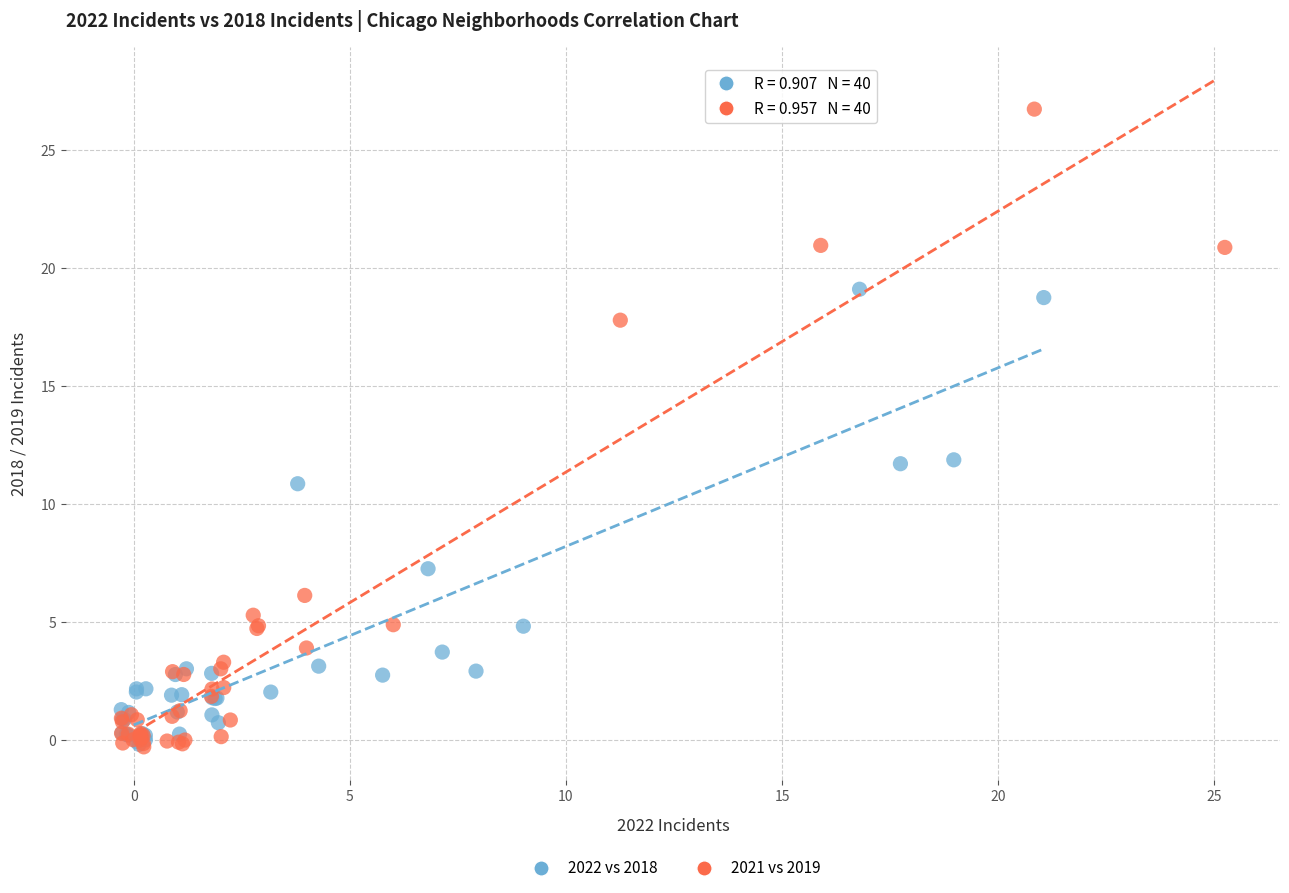

Which series has the widest spread of Y values?

2021 vs 2019